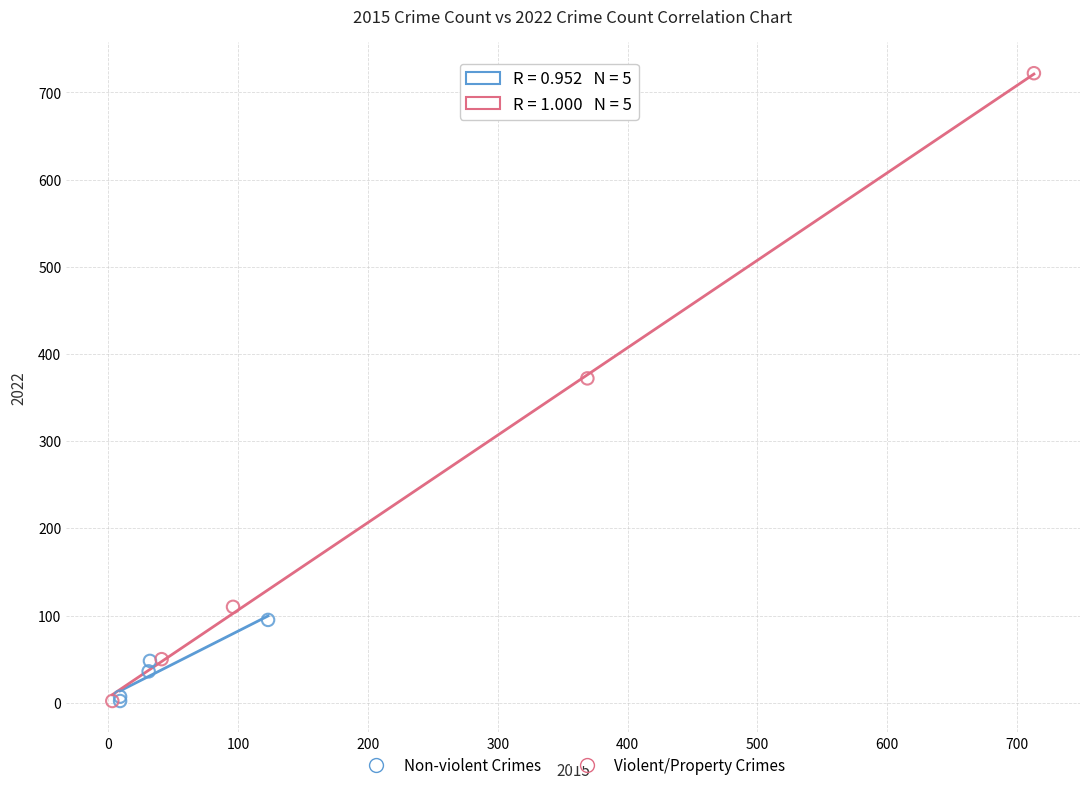

Which series contains the highest Y value?

Violent/Property Crimes